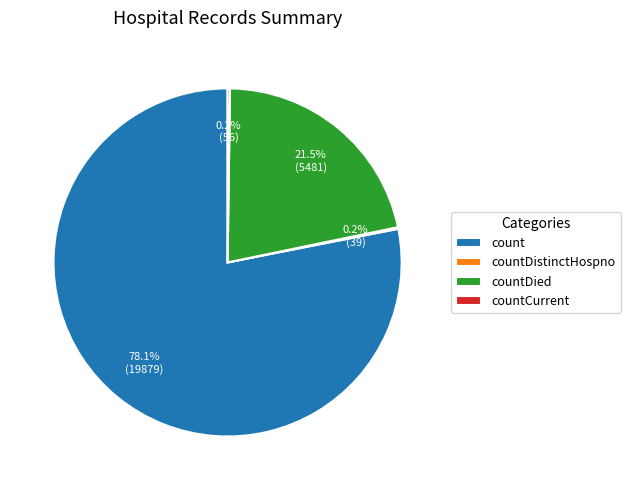

Does any single category account for the majority?

Yes